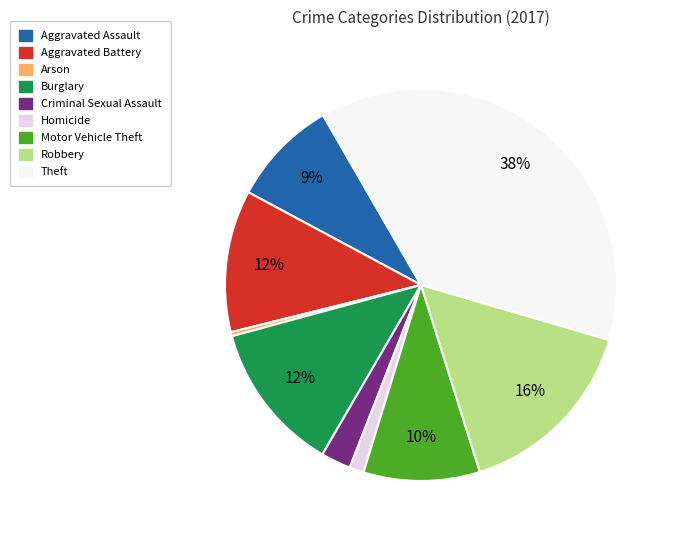

Which slice is the largest?

Theft